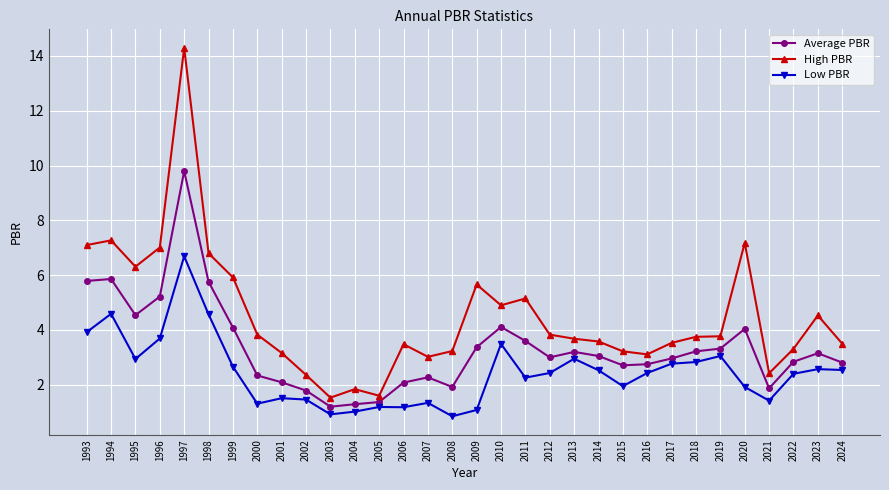

What is the total value across all series at 1995?

13.8